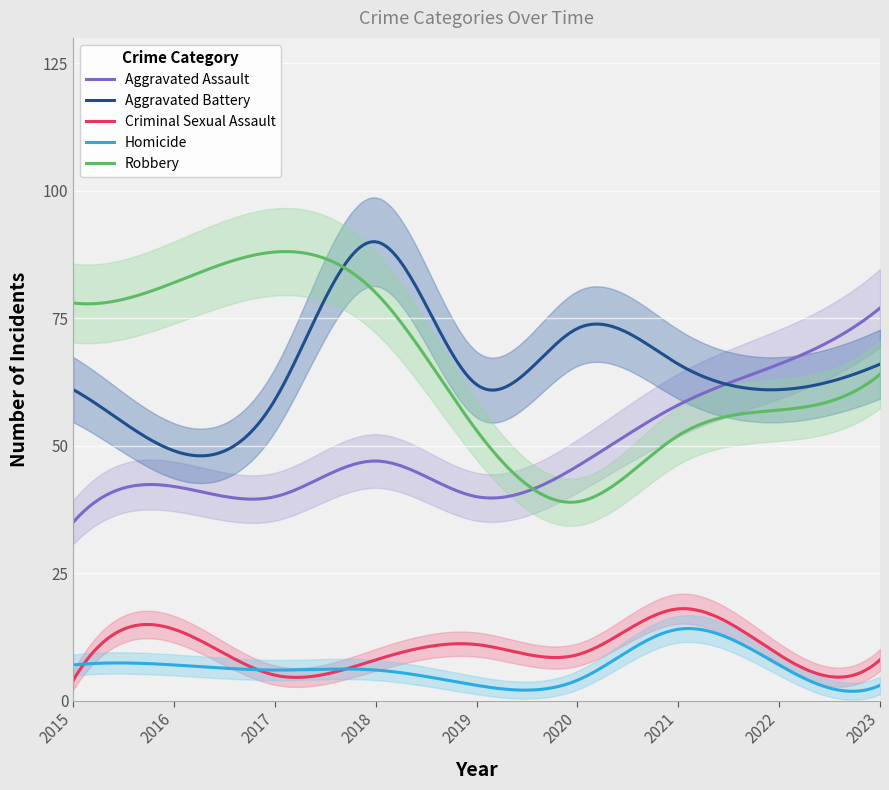

At which category does the chart reach its minimum across all series?

2019